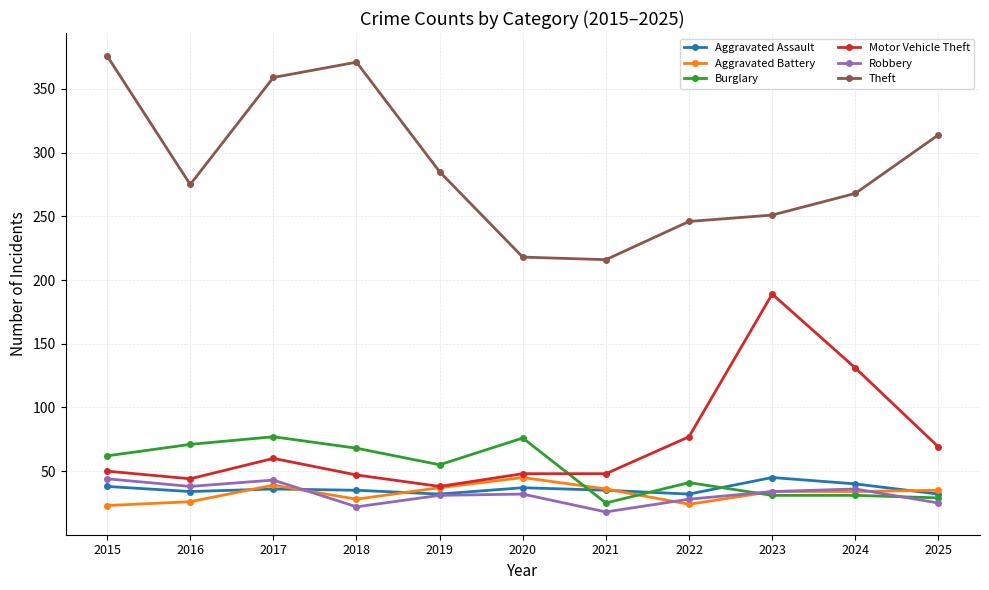

What is the value of the Aggravated Battery point at the 6th from the left?

45